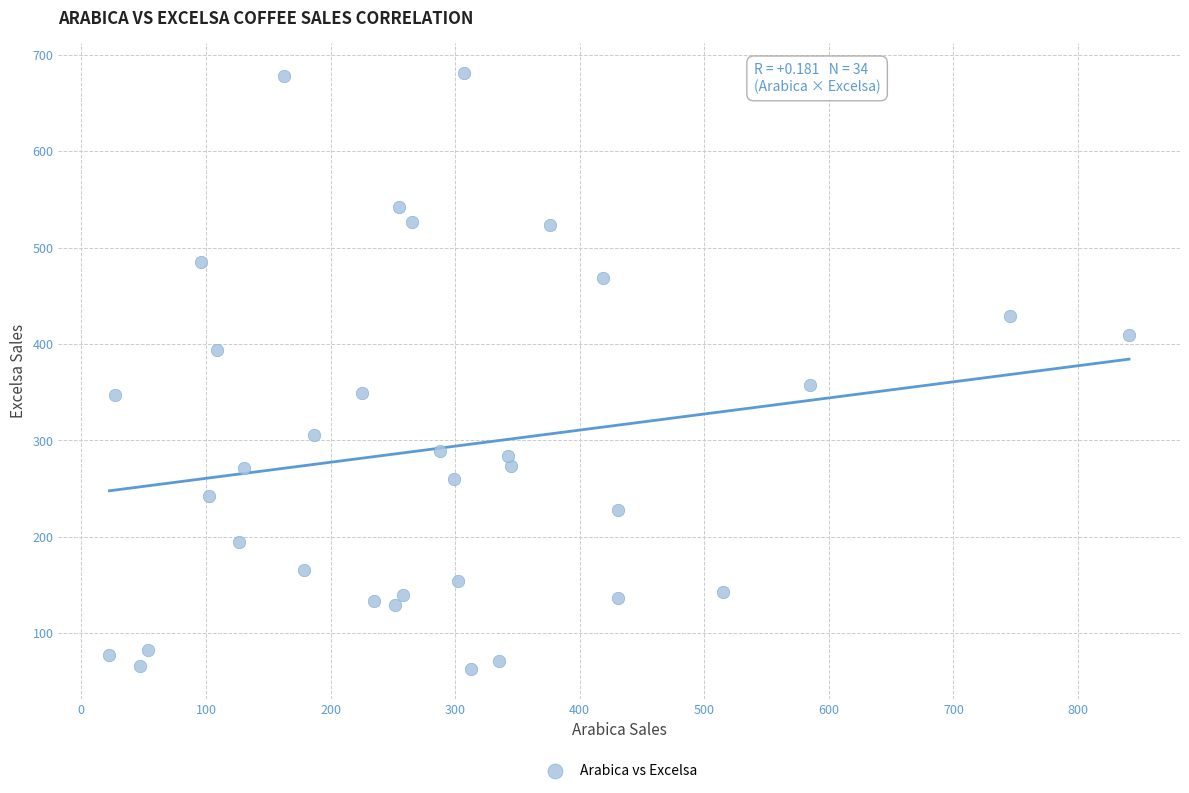

What Y value in the scatter plot is closest to 372?

357.4